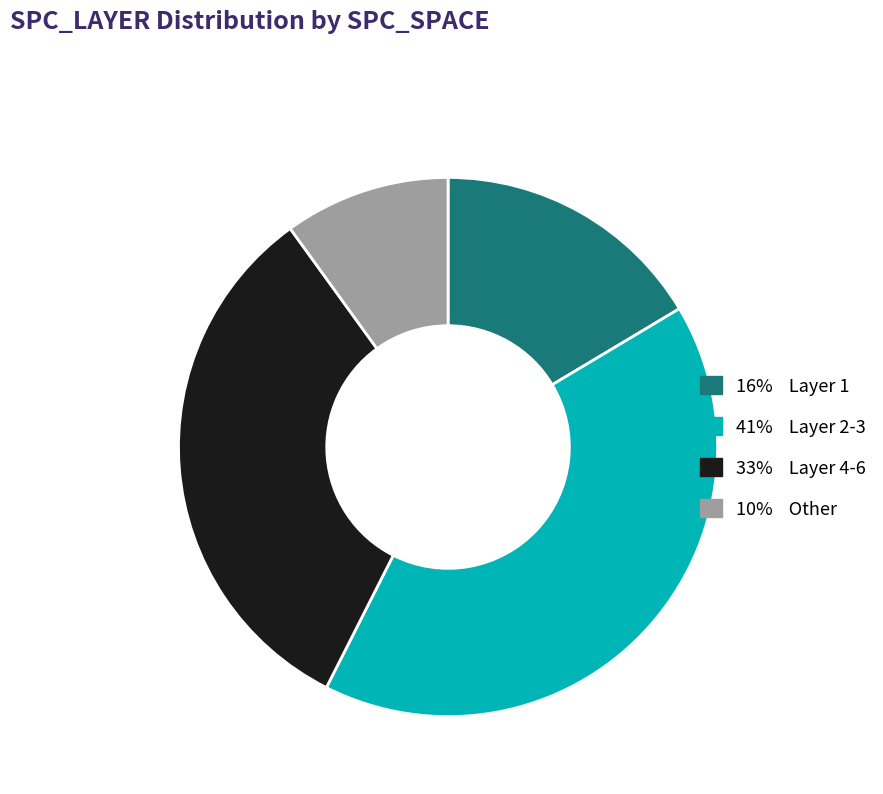

Is there any slice that represents more than half of the pie?

No